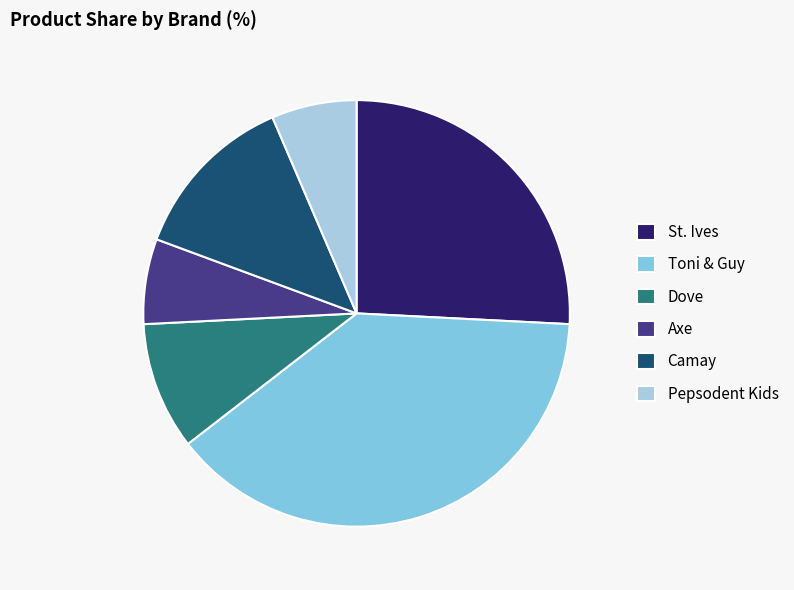

What is the ratio of the value at Camay to the value at Dove?

1.3